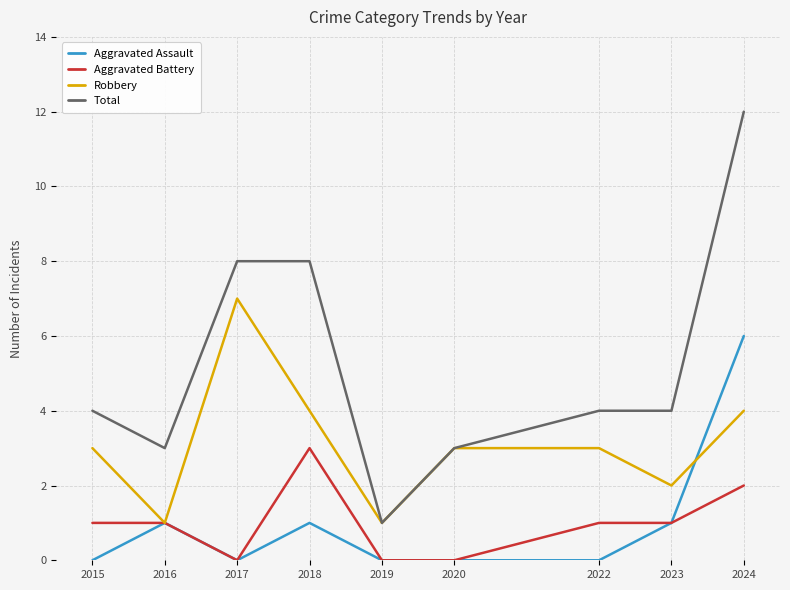

Reading left to right, list all the values displayed in this chart.

Aggravated Assault: 0	1	0	1	0	0	0	1	6
Aggravated Battery: 1	1	0	3	0	0	1	1	2
Robbery: 3	1	7	4	1	3	3	2	4
Total: 4	3	8	8	1	3	4	4	12